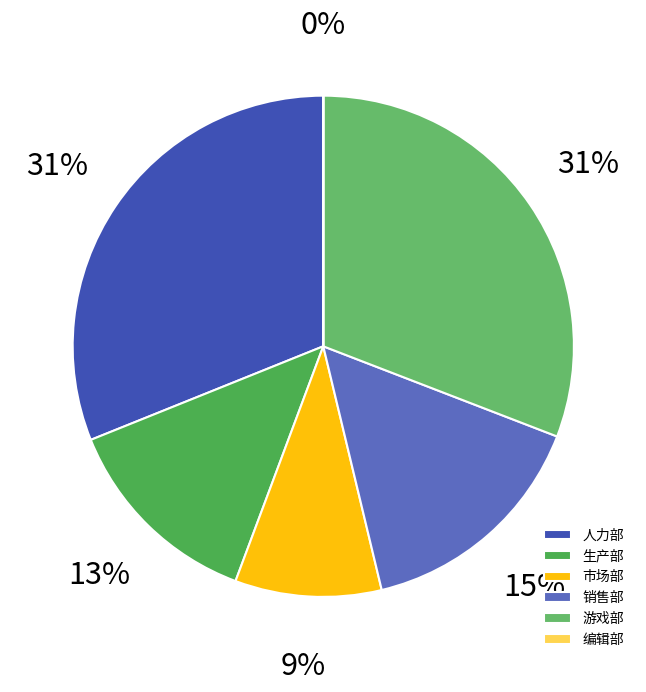

Does 人力部 represent more than half of the total?

No